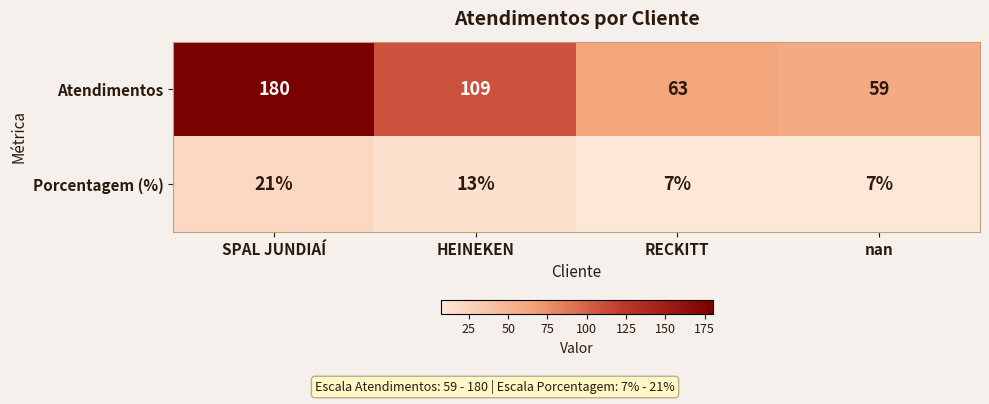

What is the difference between the second highest and minimum values in the Porcentagem (%) series?

6